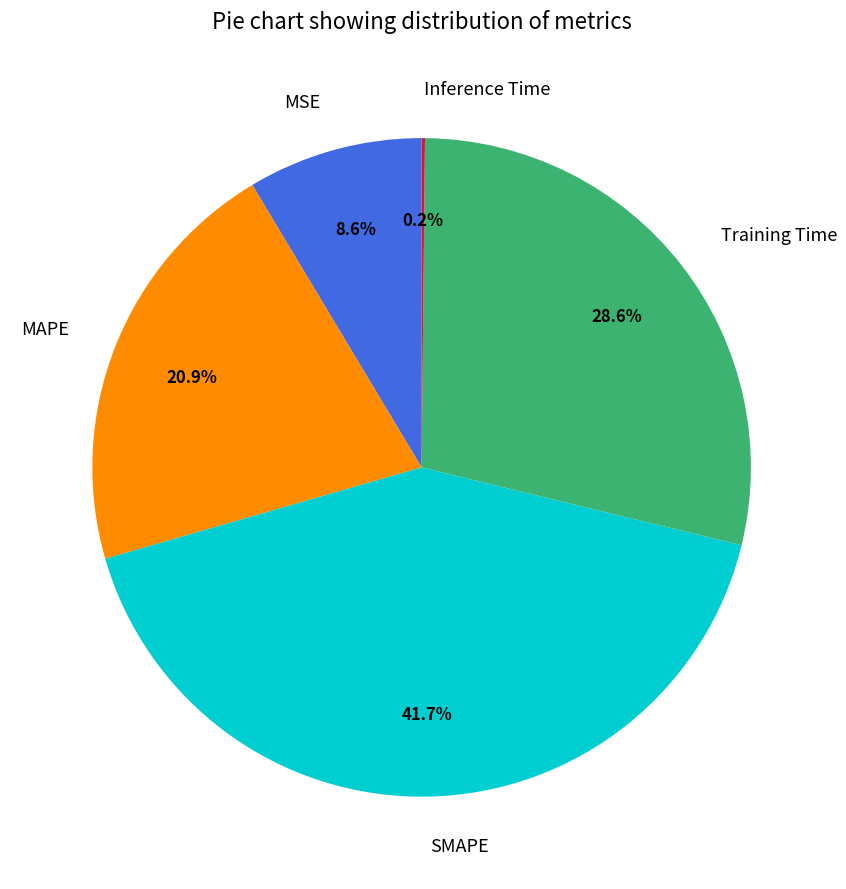

True or false: Training Time accounts for 29% of the total.

True